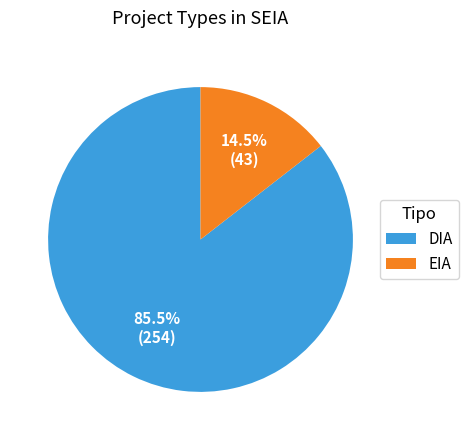

Is there any slice that represents more than half of the pie?

Yes